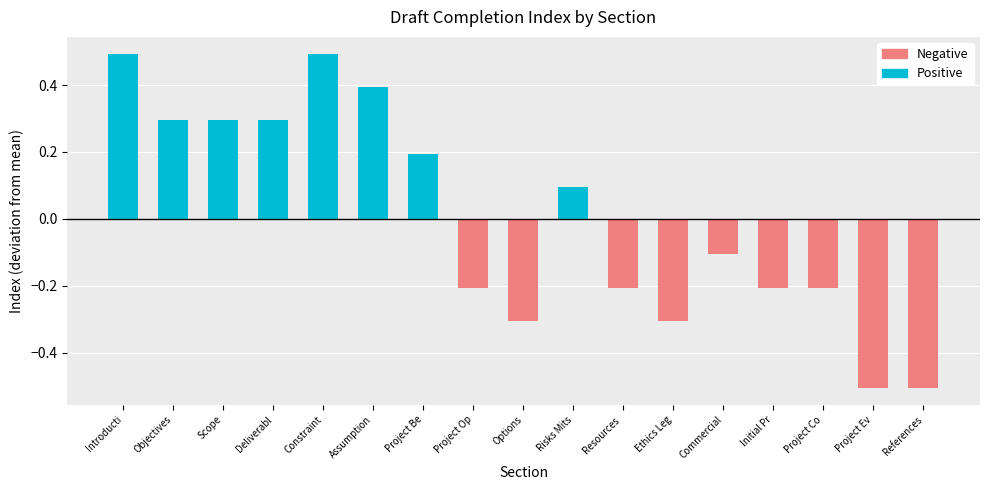

Does the chart contain stacked bars?

No